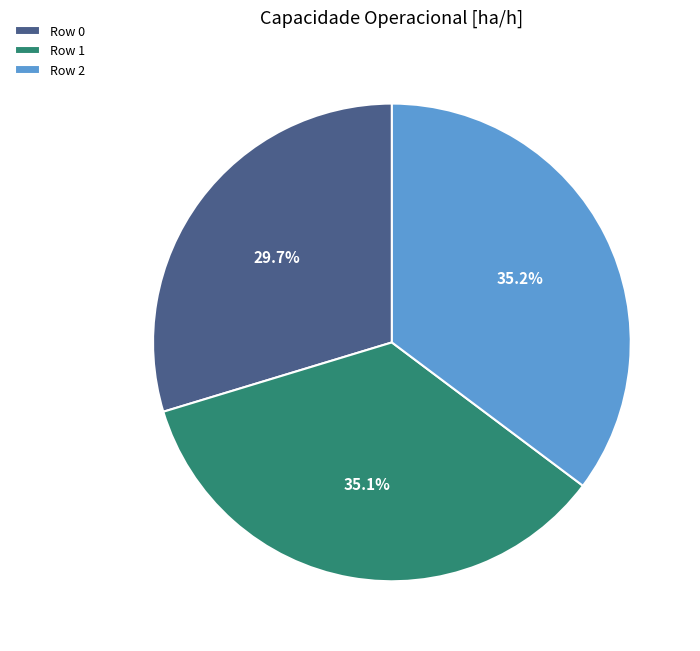

True or false: Row 1 accounts for 42% of the total.

False